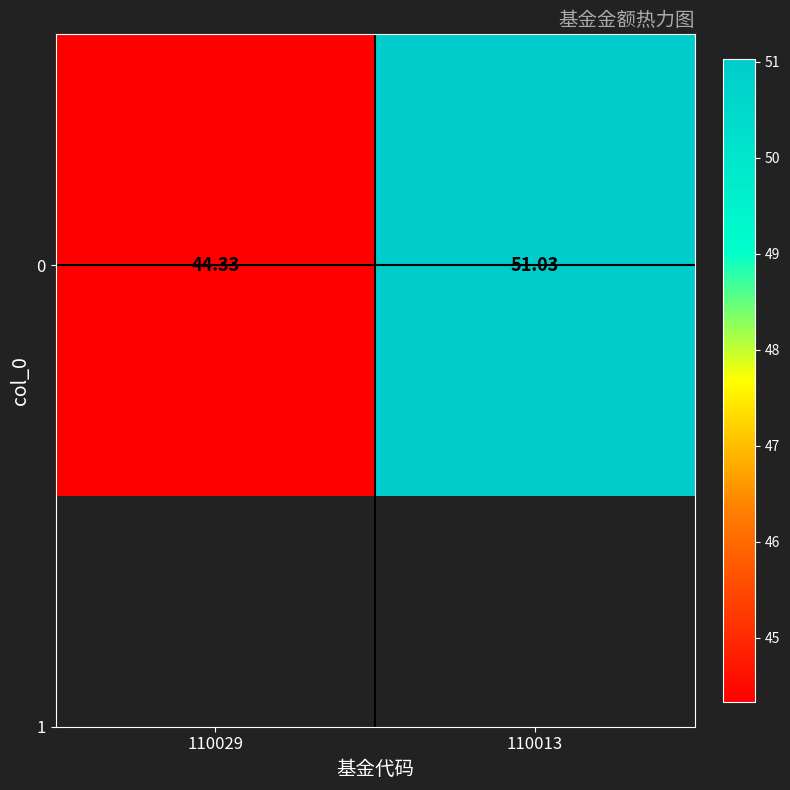

Between 110013 and 110029, which is larger?

110013